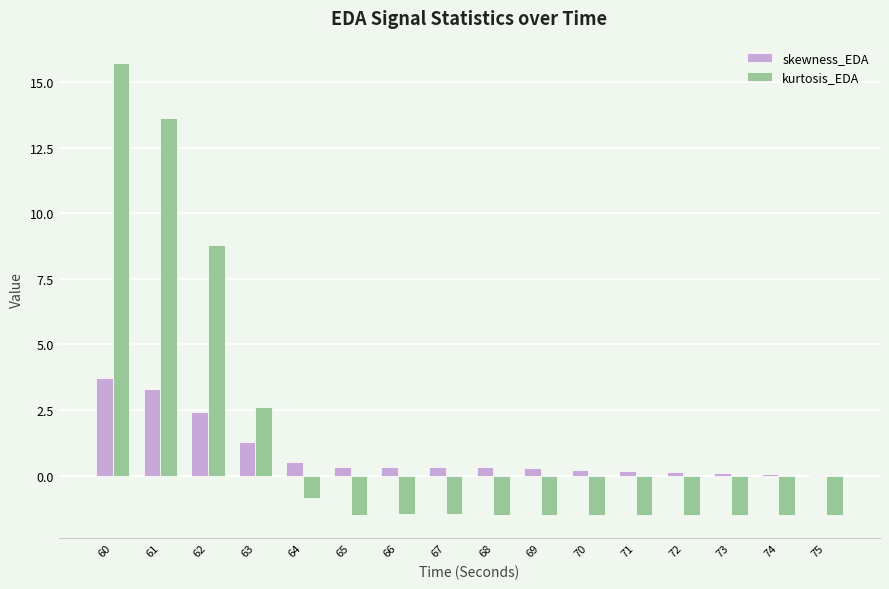

True or false: kurtosis_EDA has a value of -1.5 at 67.

True